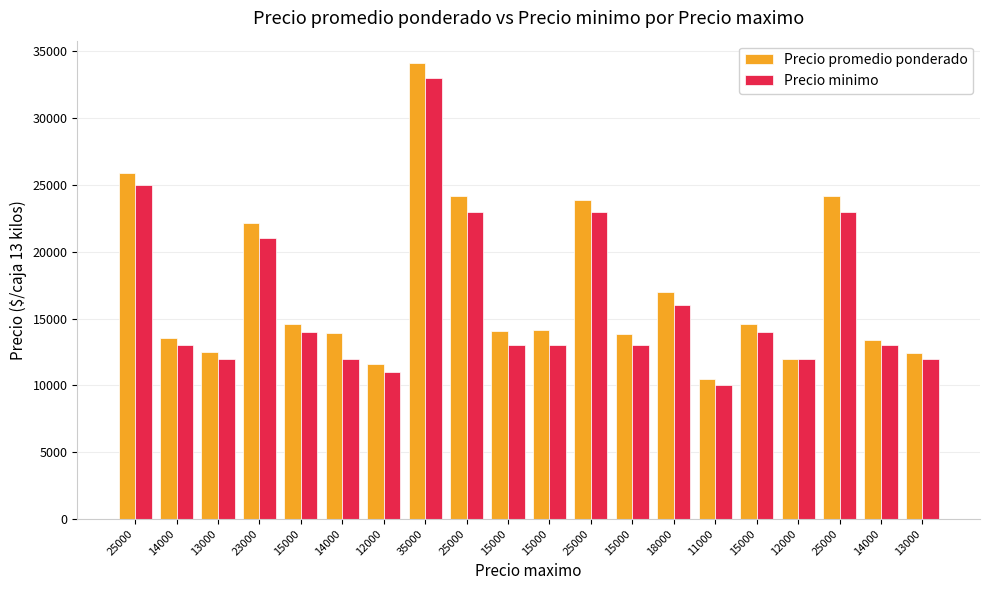

Read the Precio minimo value at 14000.

12000